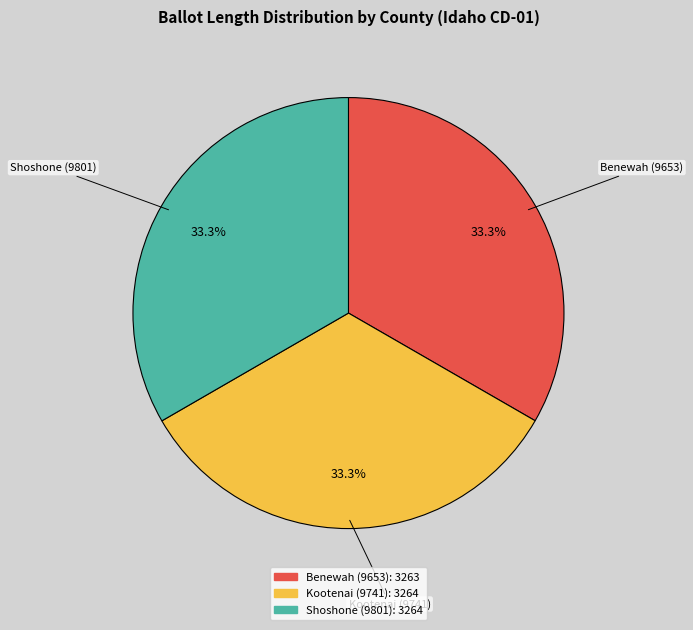

Is it true that Shoshone (9801) is 42% of the pie?

False